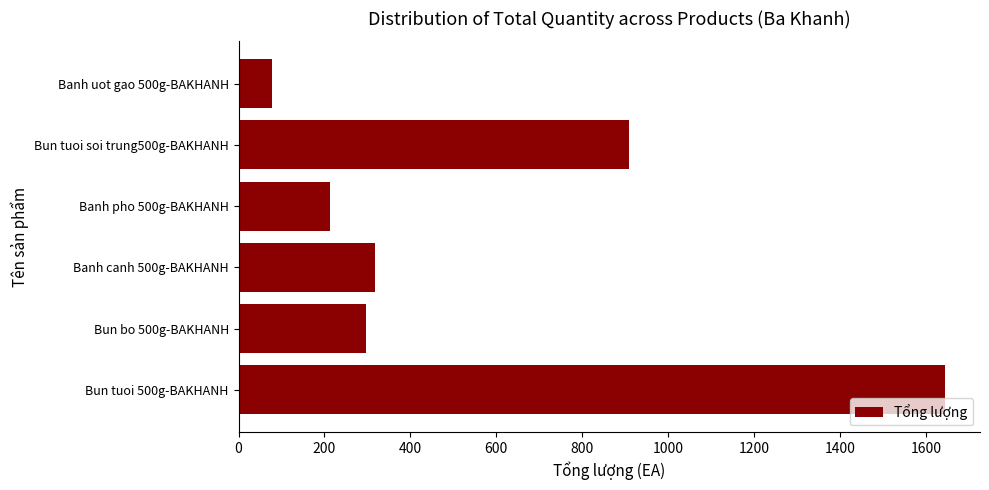

Reading bottom to top, list all the values displayed in this chart.

1644	296	317	213	909	79